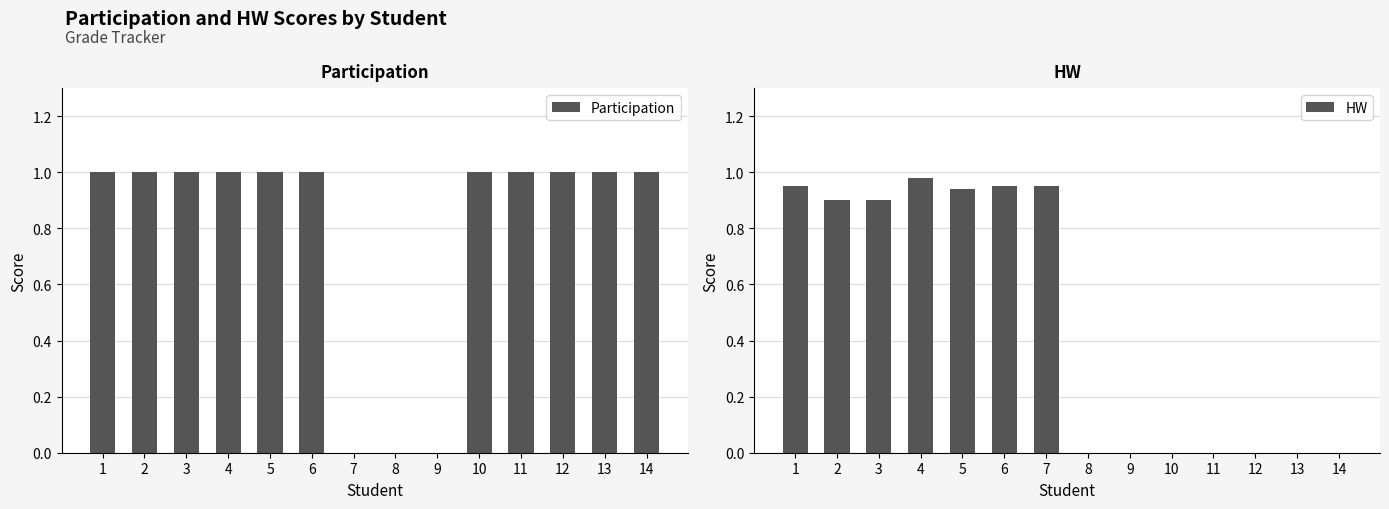

Which series has the largest total across all categories?

Participation